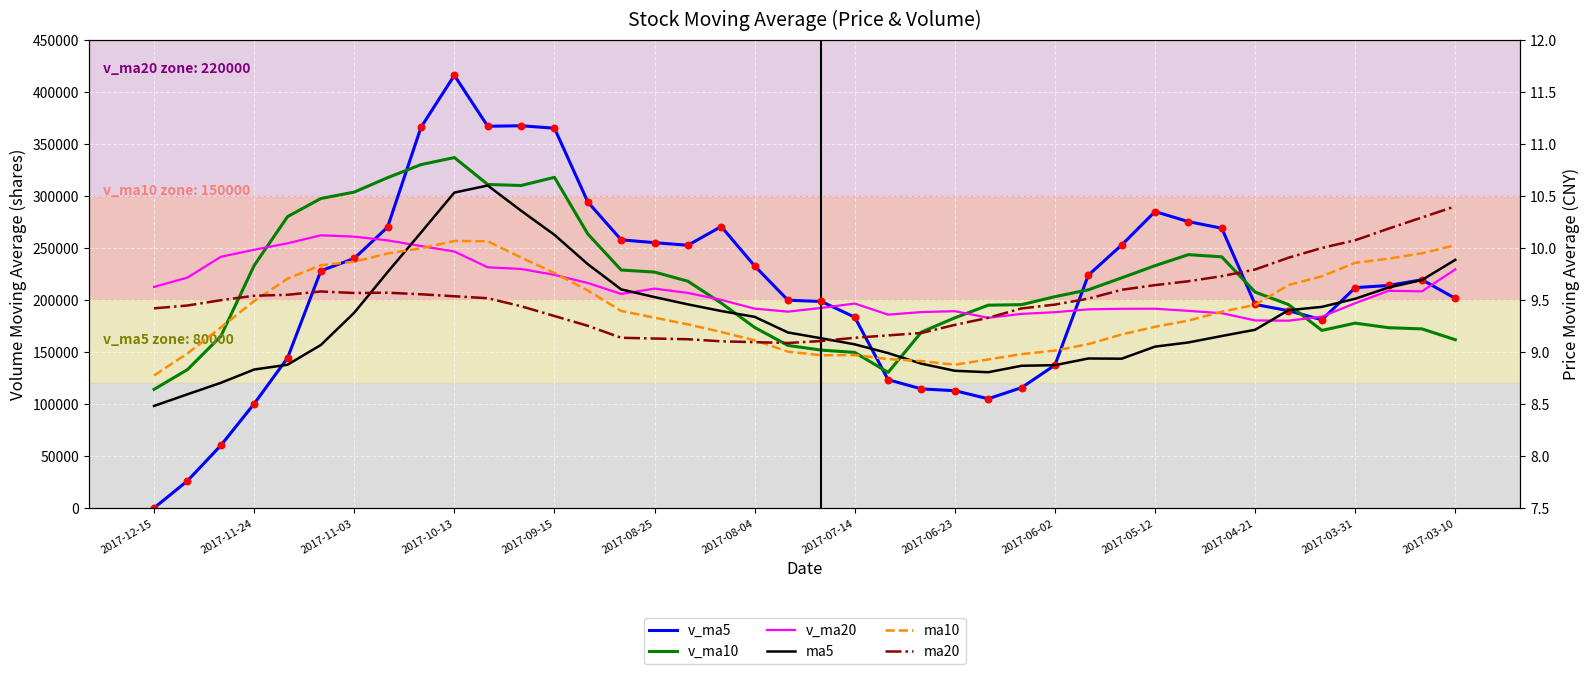

Is the value of v_ma10 at 33 greater than the value of ma10 at 2017-08-25?

Yes